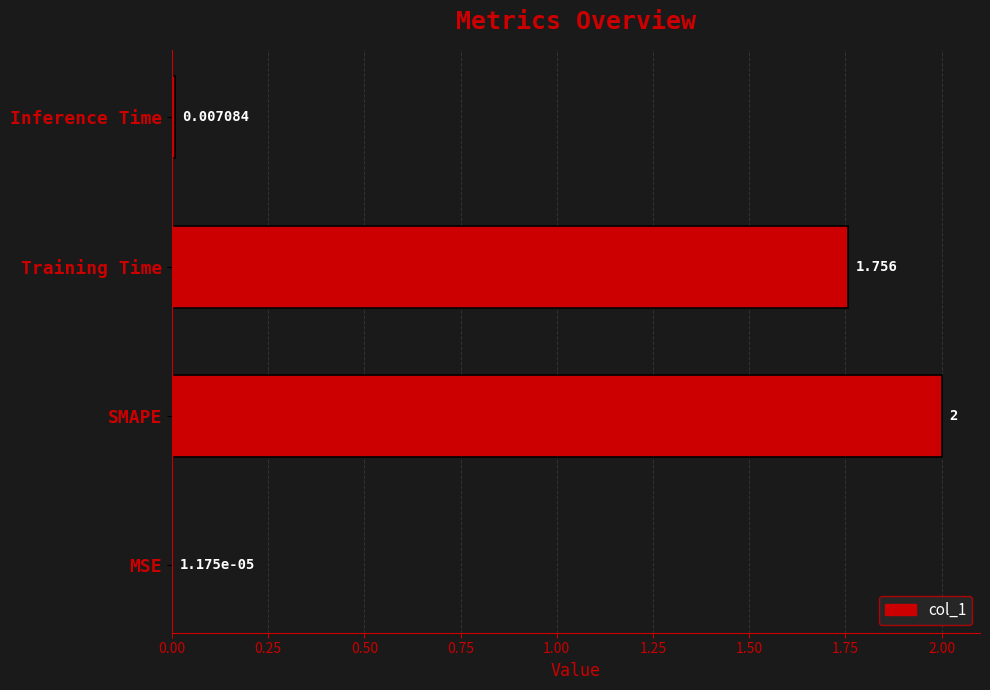

Between MSE and SMAPE, which is larger?

SMAPE